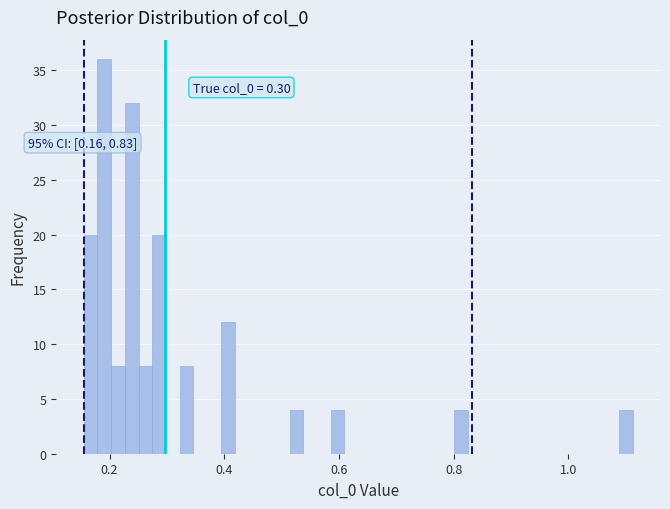

Around what value on the x-axis is the tallest bar? Give the approximate position of its centre, as read against the axis.

0.20